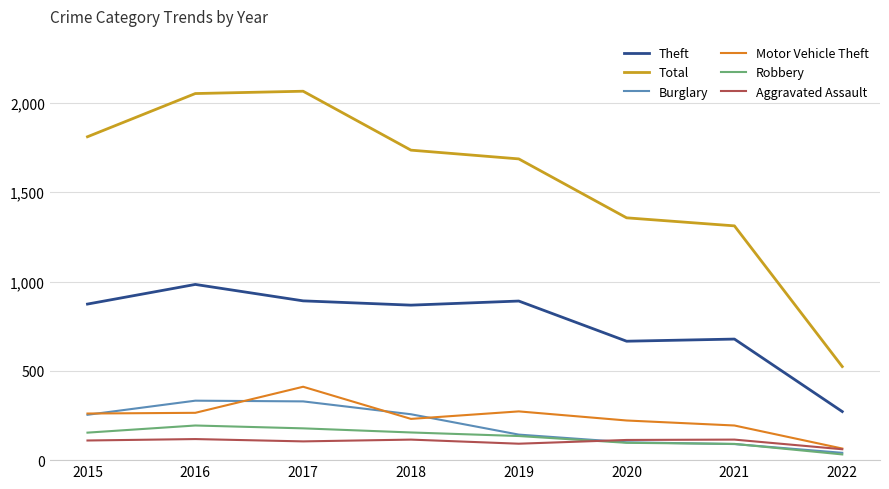

True or false: Total has a value of 1811 at 2015.

True